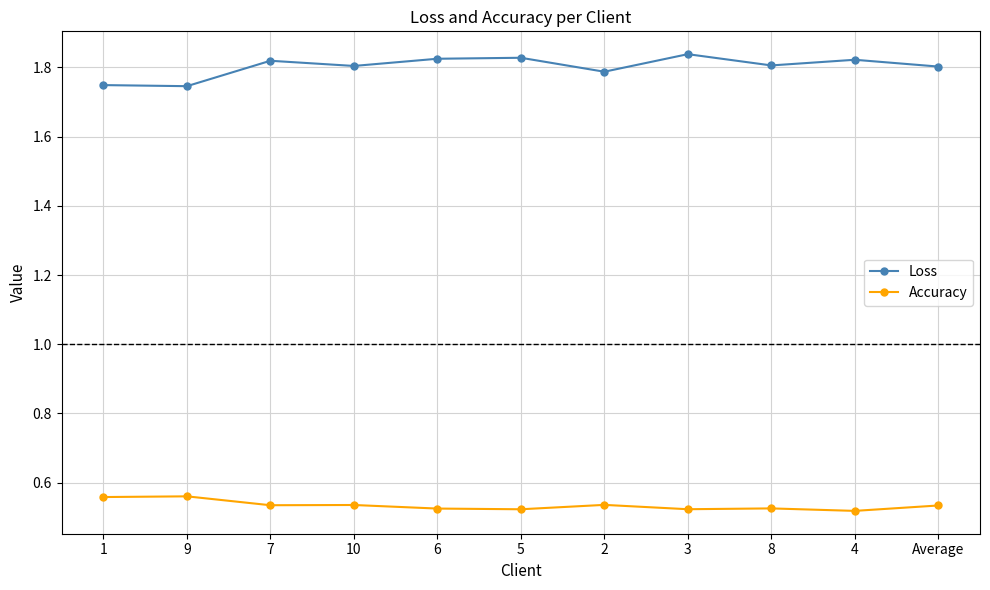

What is the label of the 6th point from the left?

5